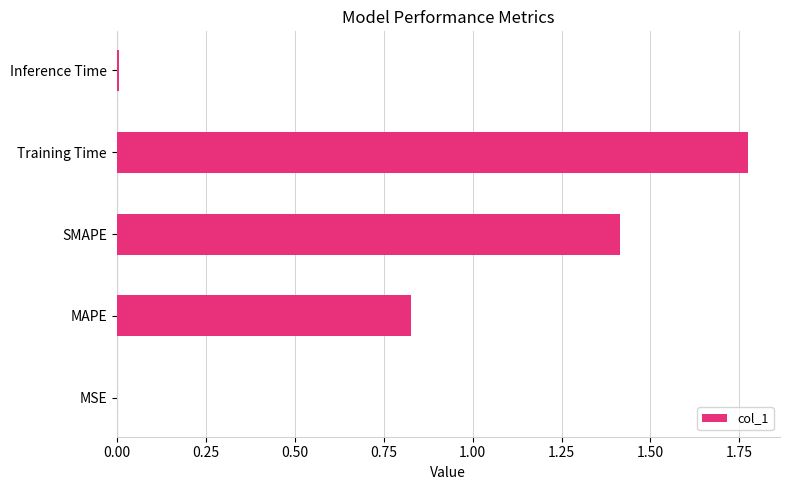

How many series are shown in this chart?

1